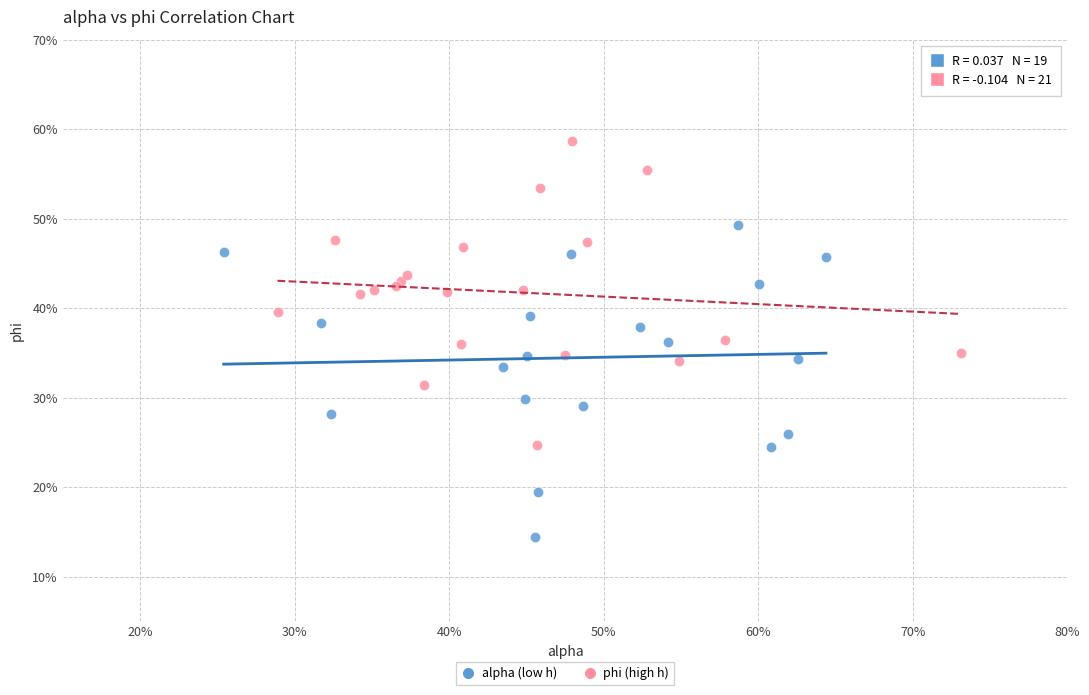

What are all the series names shown in the legend?

alpha (low h), phi (high h)